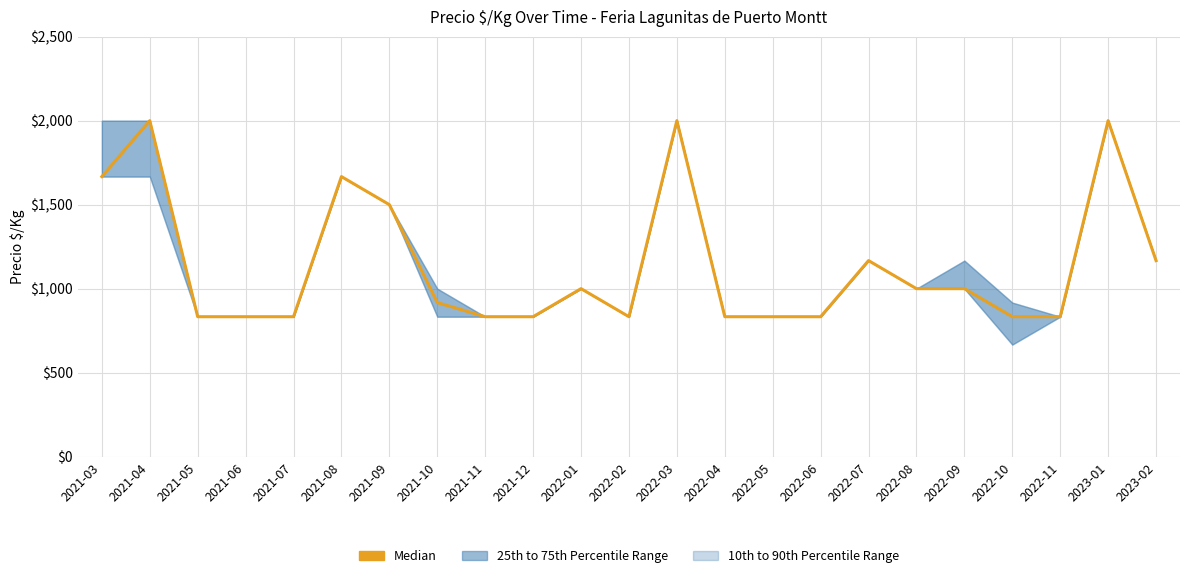

How many interior local peaks (higher than both neighbors) does the data have?

6